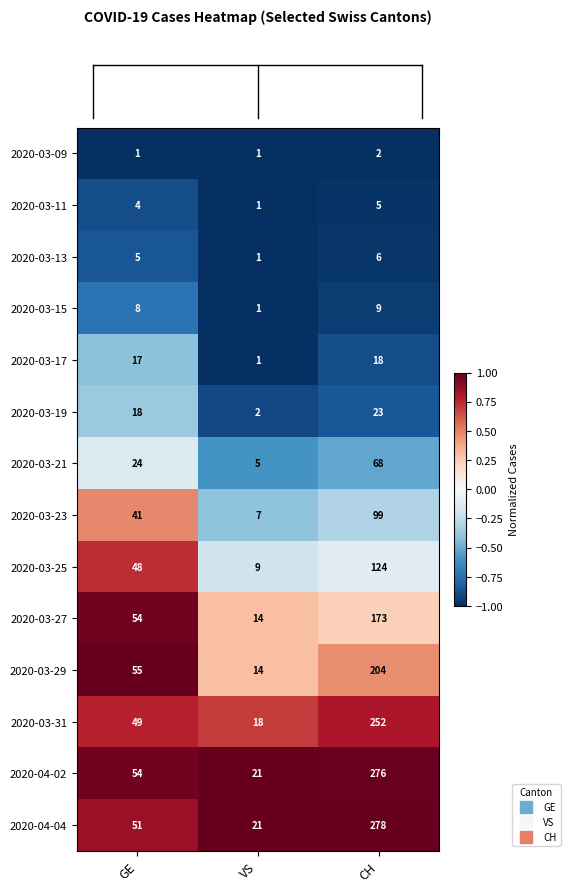

Rank the series by their maximum value, from lowest to highest.

2020-03-09, 2020-03-11, 2020-03-13, 2020-03-15, 2020-03-17, 2020-03-19, 2020-03-21, 2020-03-23, 2020-03-25, 2020-03-27, 2020-03-29, 2020-03-31, 2020-04-02, 2020-04-04